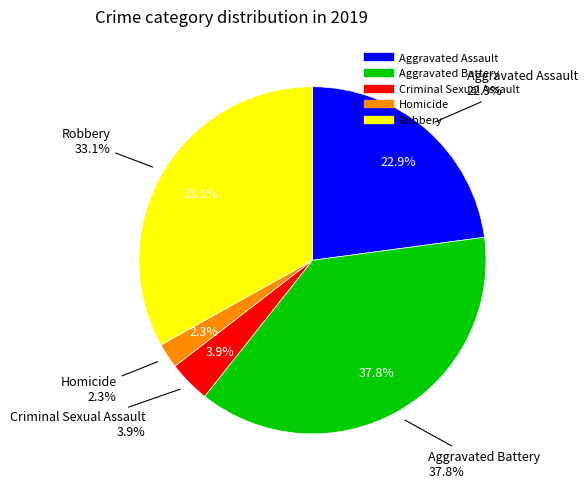

Is it true that Robbery is 46% of the pie?

False